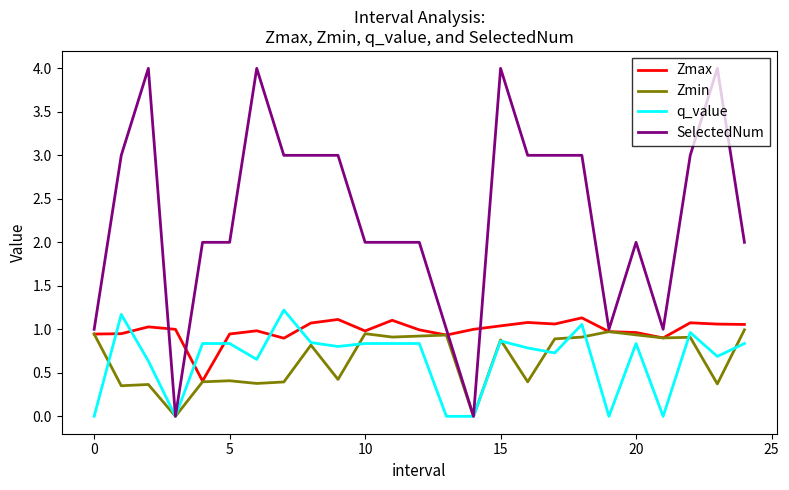

True or false: SelectedNum and Zmax cross at least once.

True